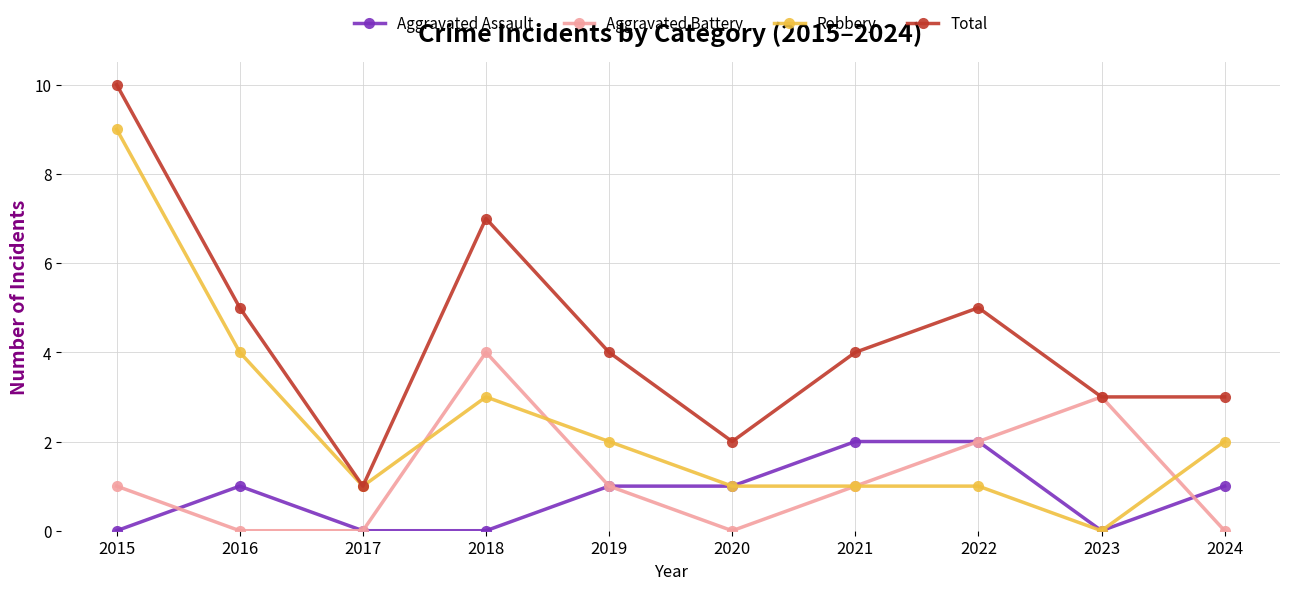

Reading left to right, what are all the values shown in this chart?

Aggravated Assault: 2015=0	2016=1	2017=0	2018=0	2019=1	2020=1	2021=2	2022=2	2023=0	2024=1
Aggravated Battery: 2015=1	2016=0	2017=0	2018=4	2019=1	2020=0	2021=1	2022=2	2023=3	2024=0
Robbery: 2015=9	2016=4	2017=1	2018=3	2019=2	2020=1	2021=1	2022=1	2023=0	2024=2
Total: 2015=10	2016=5	2017=1	2018=7	2019=4	2020=2	2021=4	2022=5	2023=3	2024=3